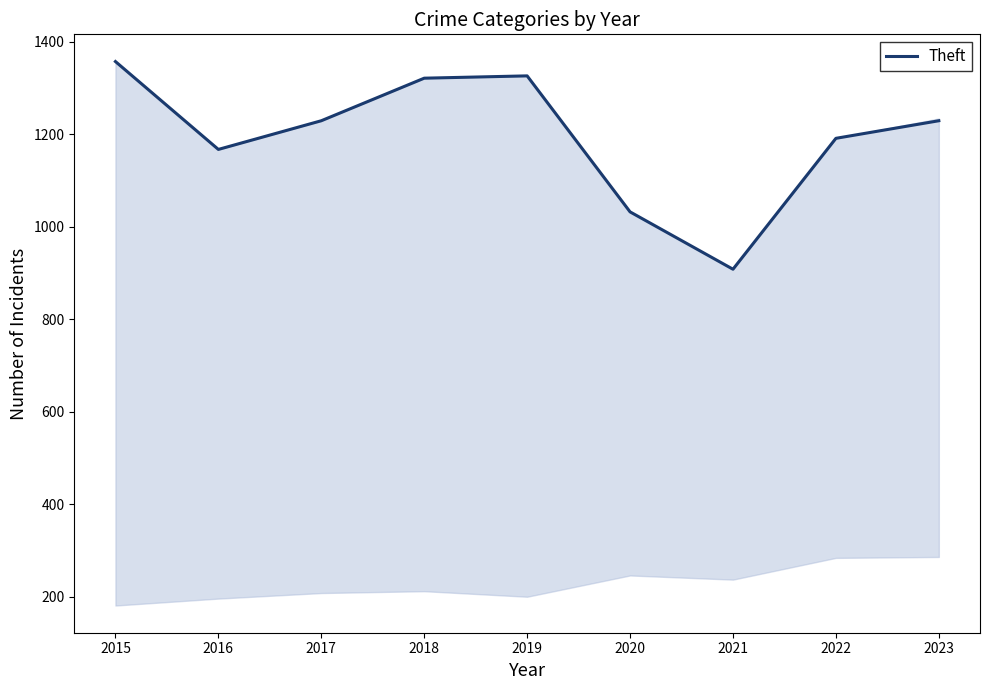

How many categories are shown in the chart?

9